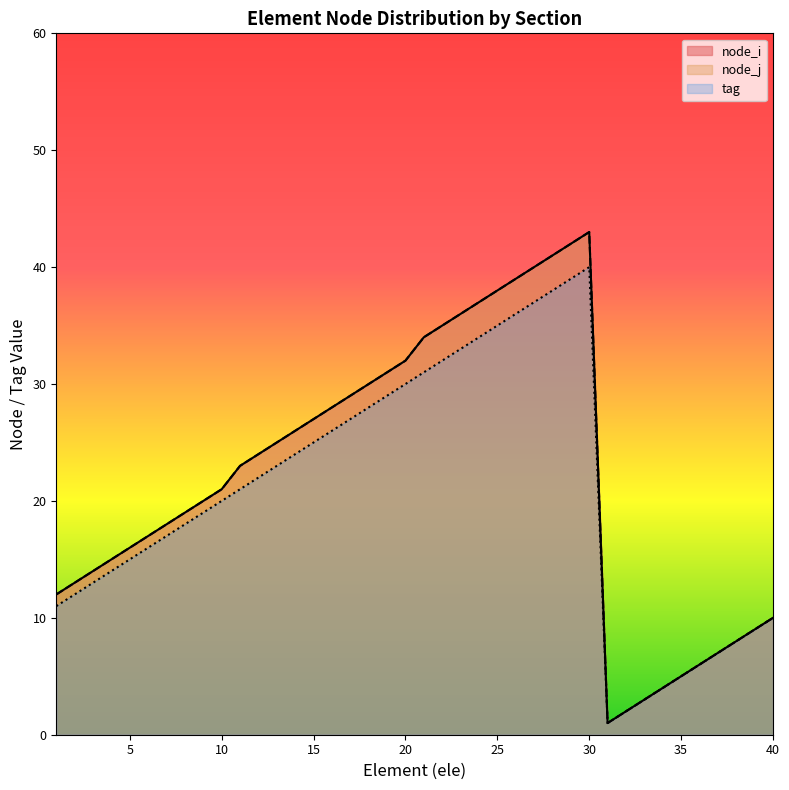

Rank the categories by node_i value from lowest to highest.

31, 32, 33, 34, 35, 36, 37, 38, 39, 40, 1, 2, 3, 4, 5, 6, 7, 8, 9, 10, 11, 12, 13, 14, 15, 16, 17, 18, 19, 20, 21, 22, 23, 24, 25, 26, 27, 28, 29, 30